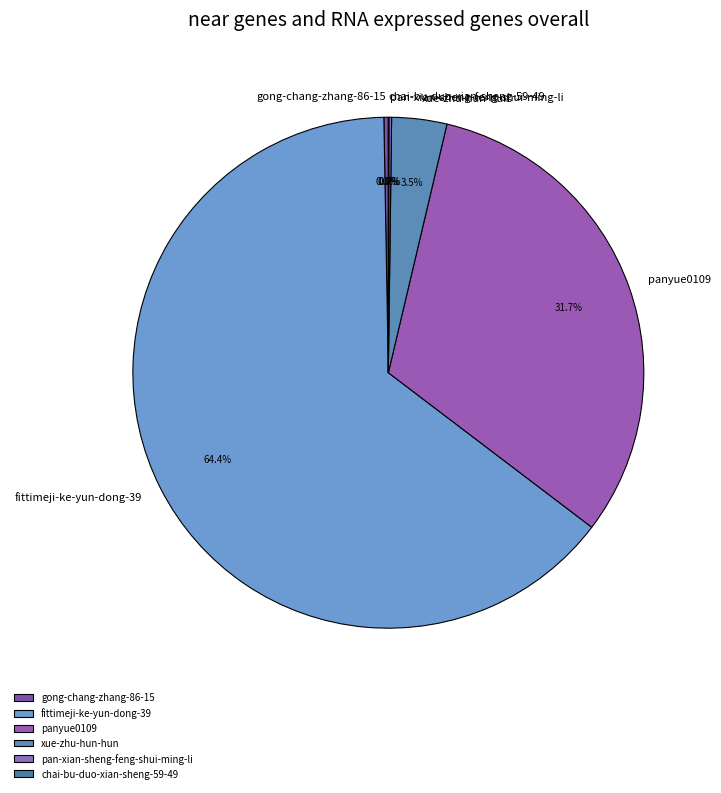

Does panyue0109 account for over 50% of the chart?

No